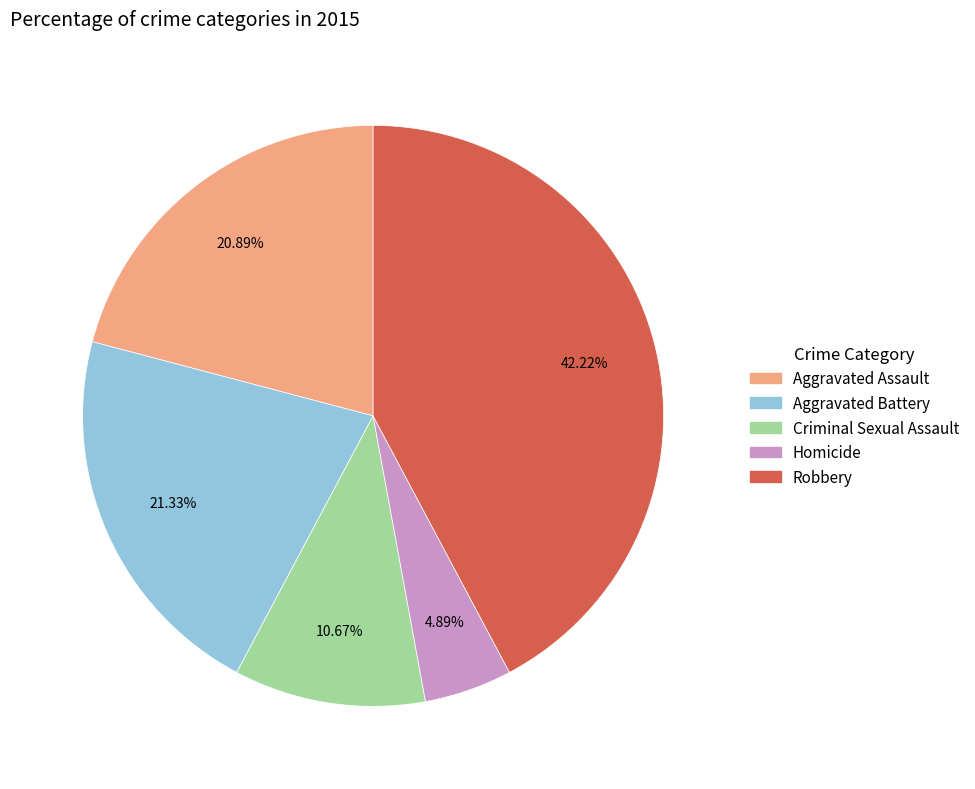

To the nearest percent, what percentage of the pie is Aggravated Assault?

21%